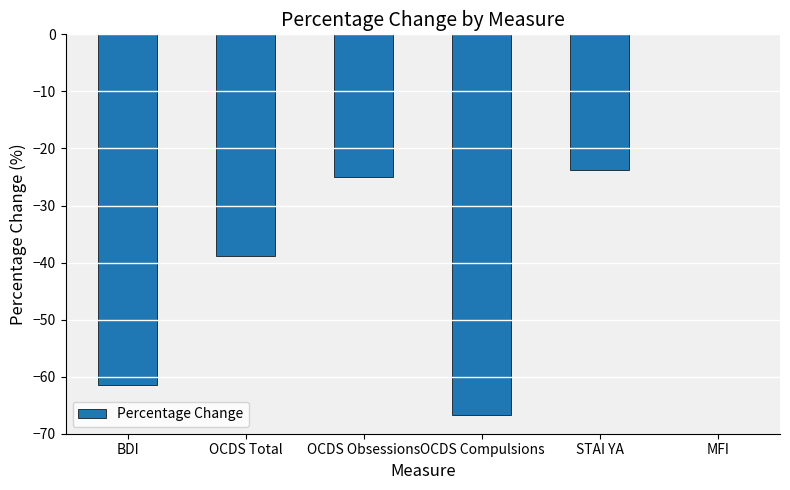

Does the chart contain stacked bars?

No